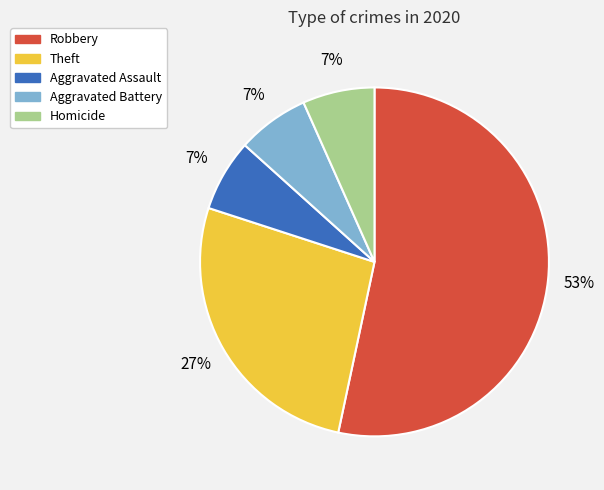

Count the number of slices in the pie.

5